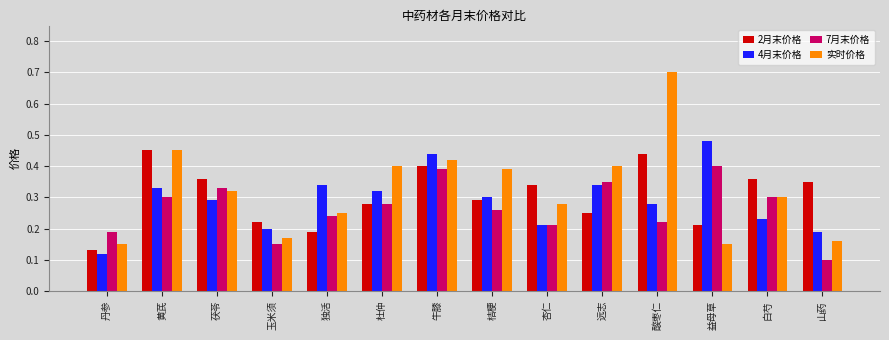

How many bars are there in total?

56